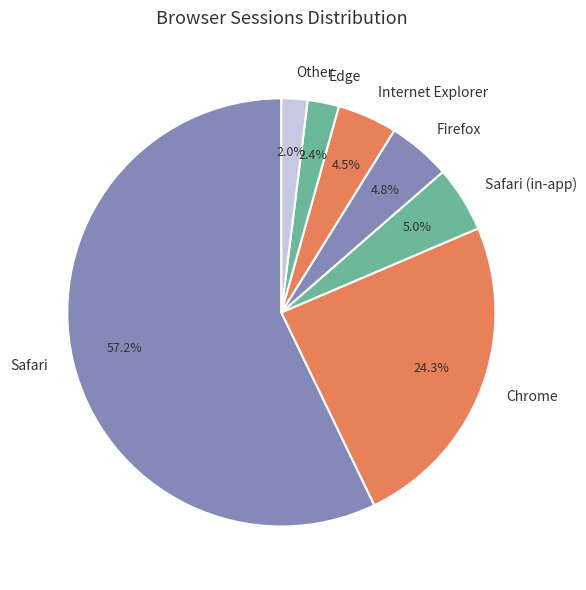

The Firefox slice represents 5% of the pie. True or false?

True